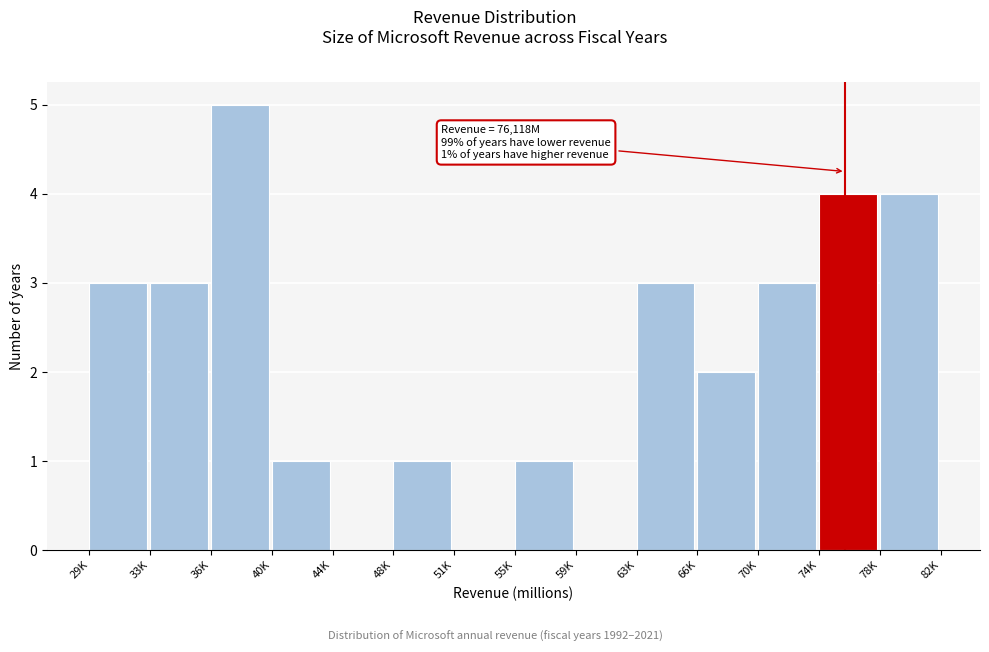

Reading right to left, what are all the values shown in this chart?

78K=4	74K=4	70K=3	66K=2	63K=3	59K=0	55K=1	51K=0	48K=1	44K=0	40K=1	36K=5	33K=3	29K=3